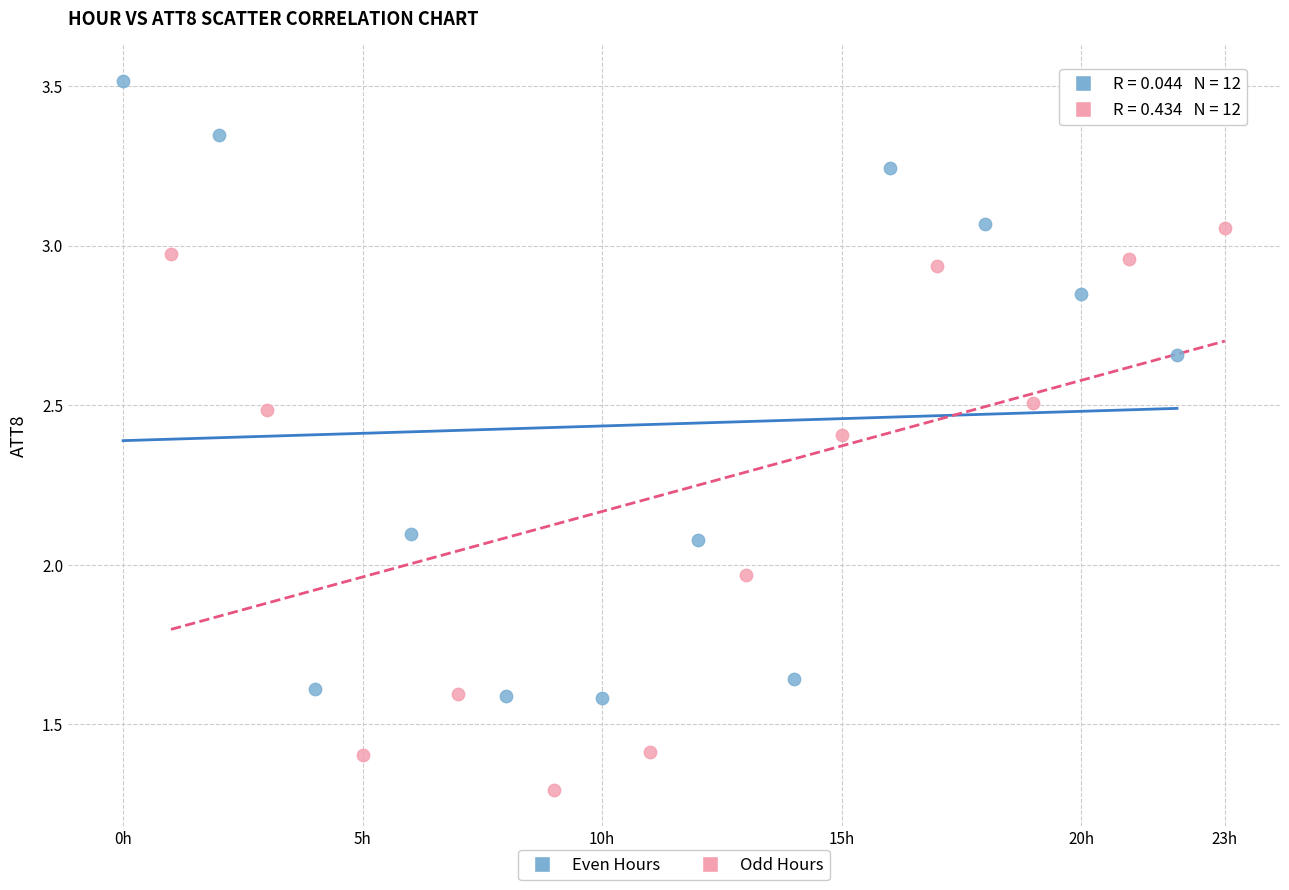

Which series contains the lowest Y value?

Odd Hours